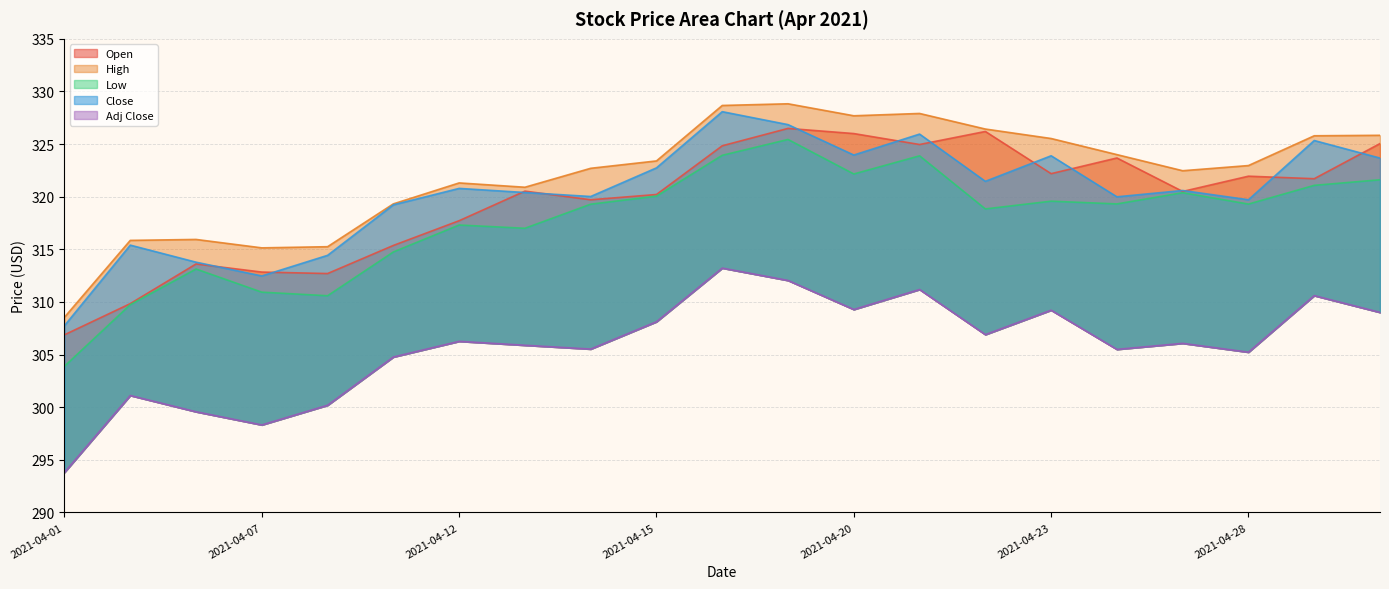

Which has a higher value, 2021-04-27 or 2021-04-22?

2021-04-22